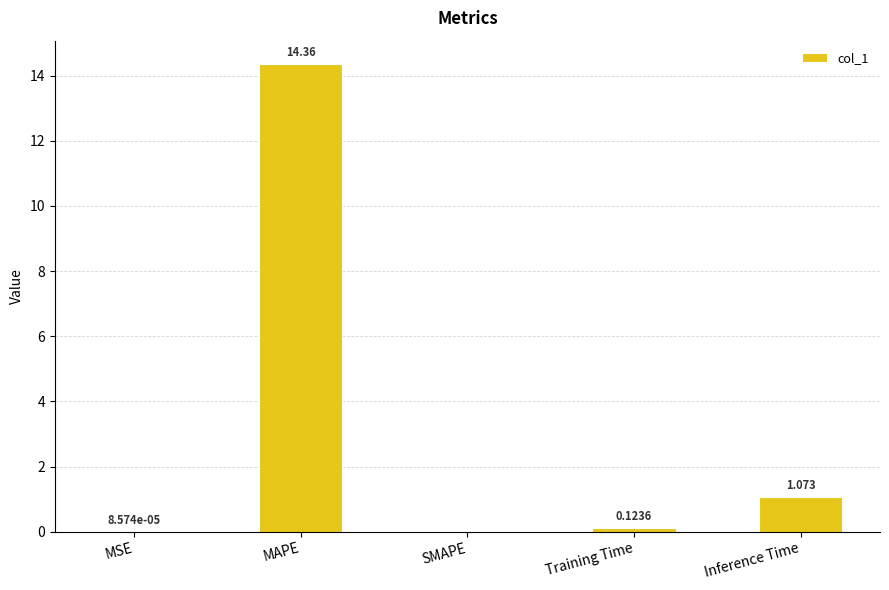

Count the number of categories in the chart.

5